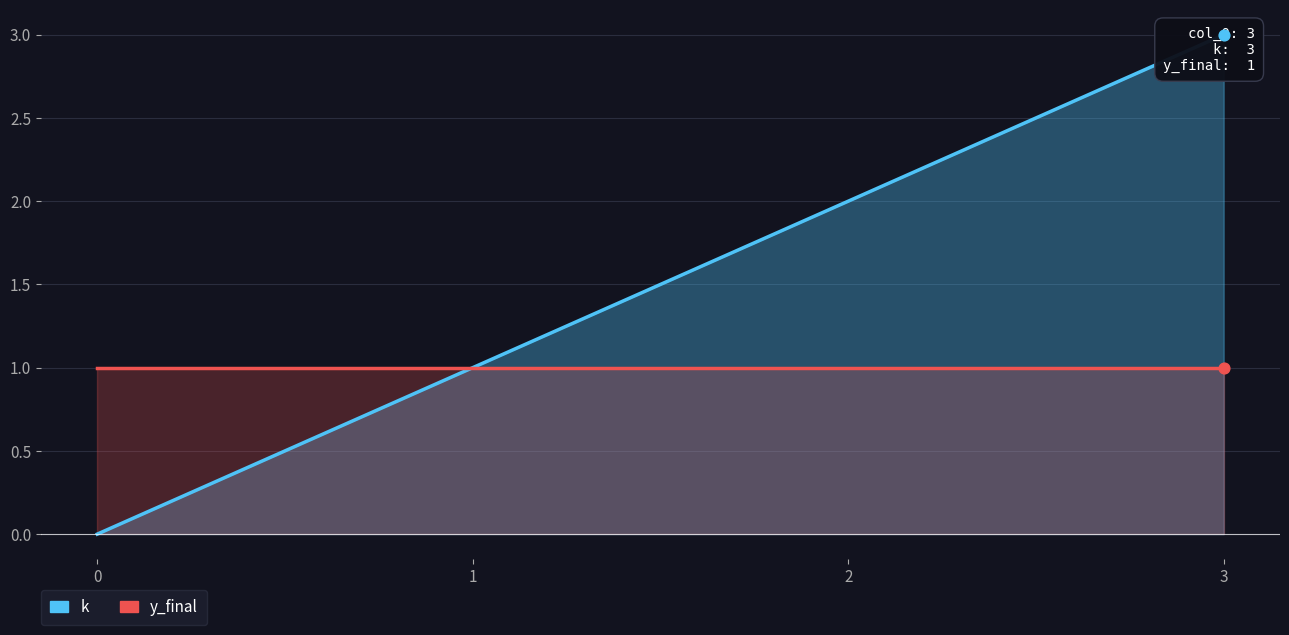

Which series has the largest total across all categories?

k